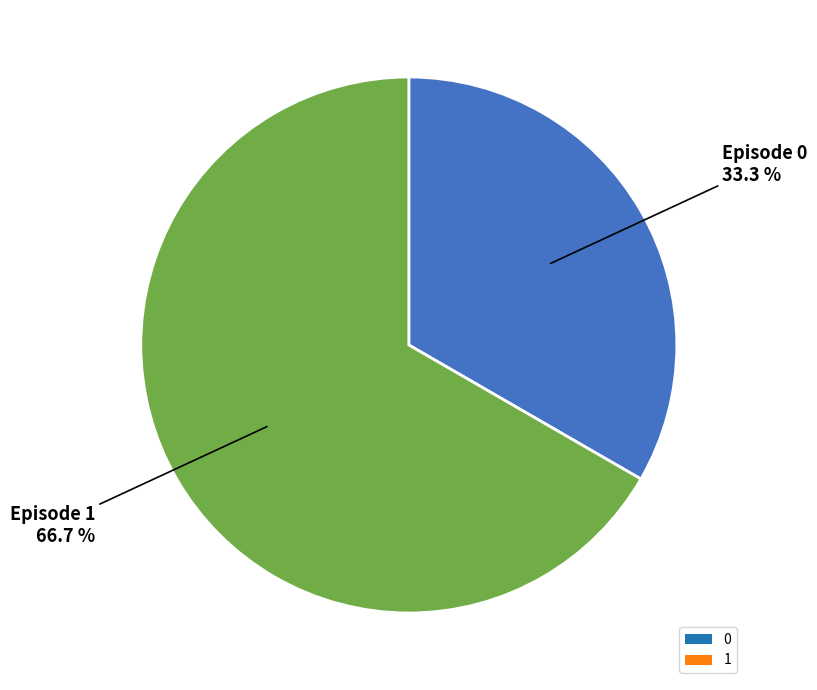

To the nearest percent, what percentage of the pie is 1?

67%